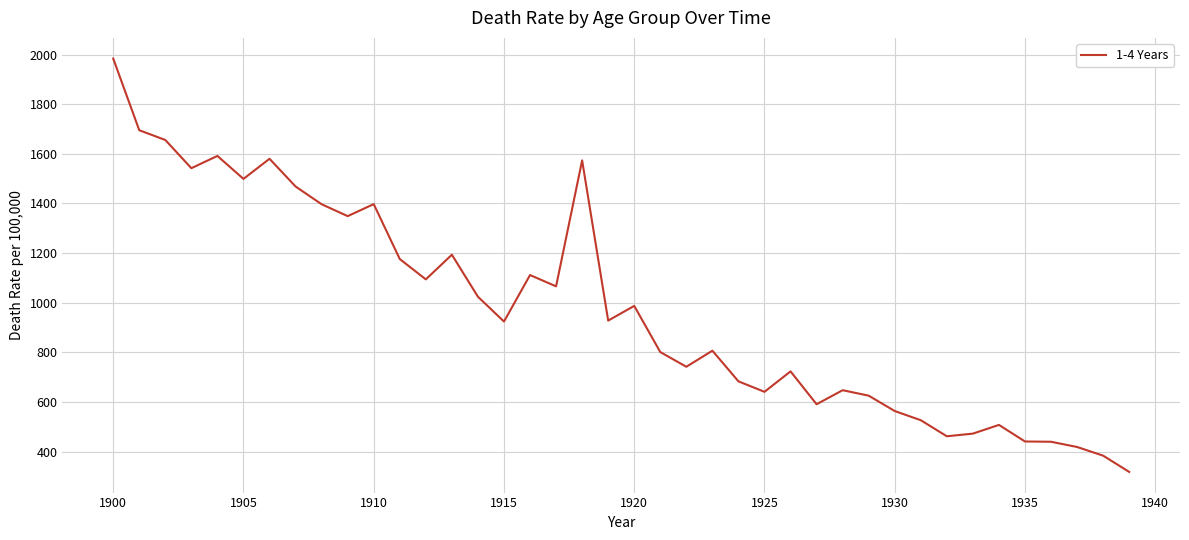

What is the smallest value displayed?

318.3